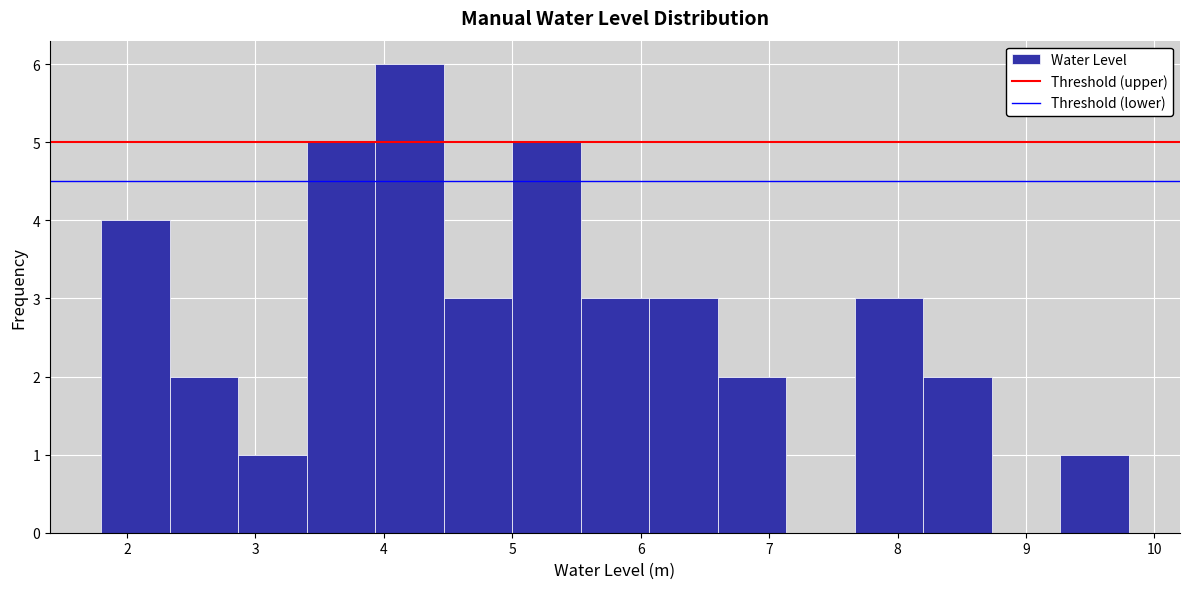

What is the height of the bar covering 5.5 to 6.1 on the x-axis? Neither the bar edges nor the heights are printed on the chart, so give them approximately, as read against the axes.

3